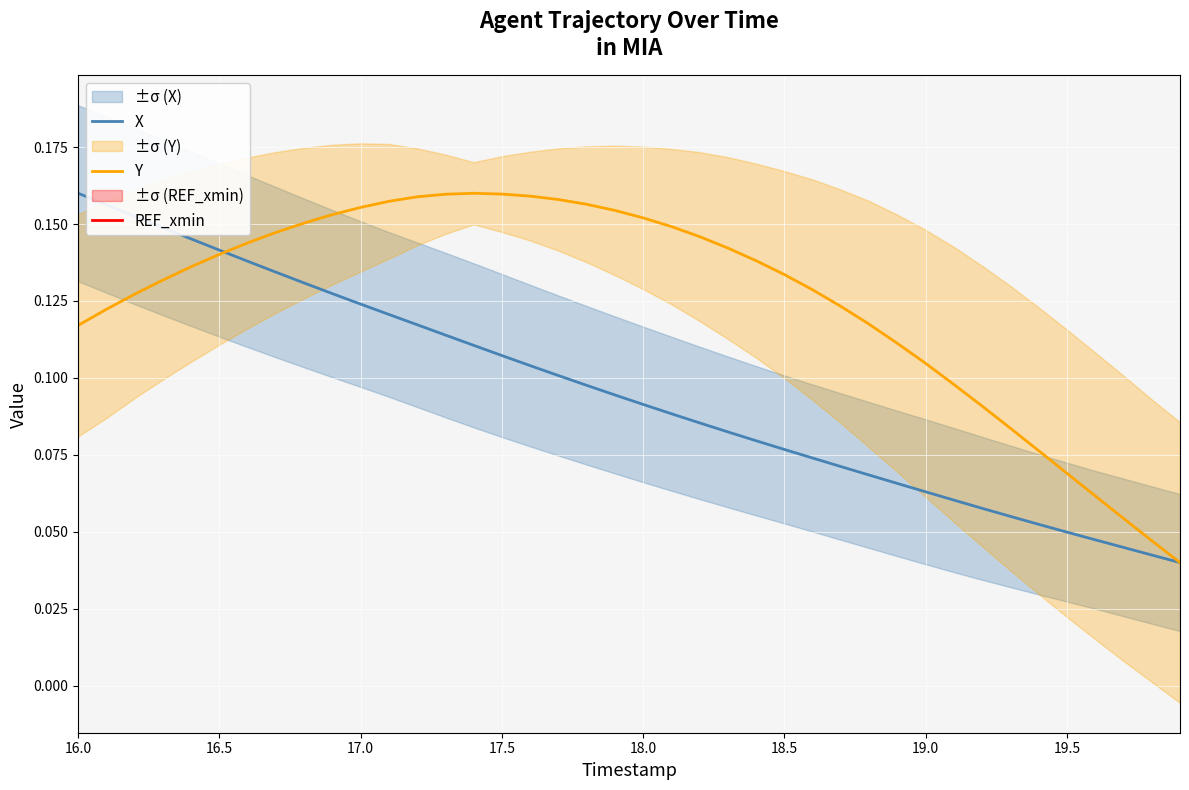

The value of Y at 18.5 is 0.2. True or false?

False